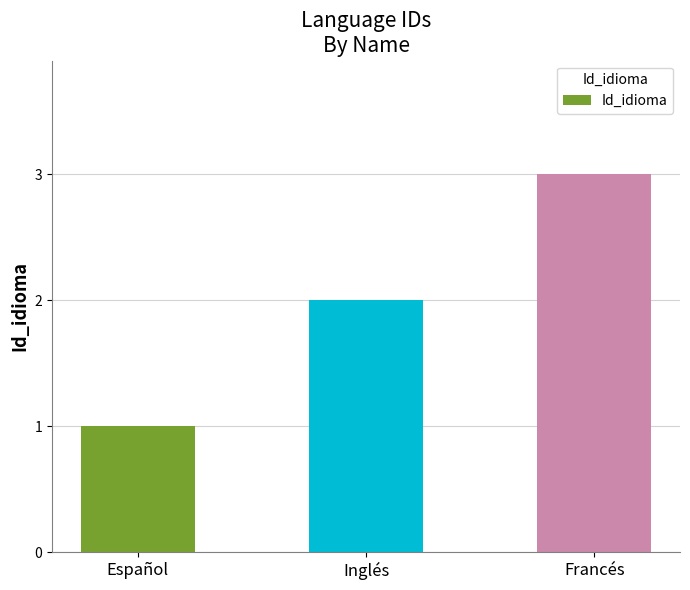

What is the difference between the values at Inglés and Francés?

1